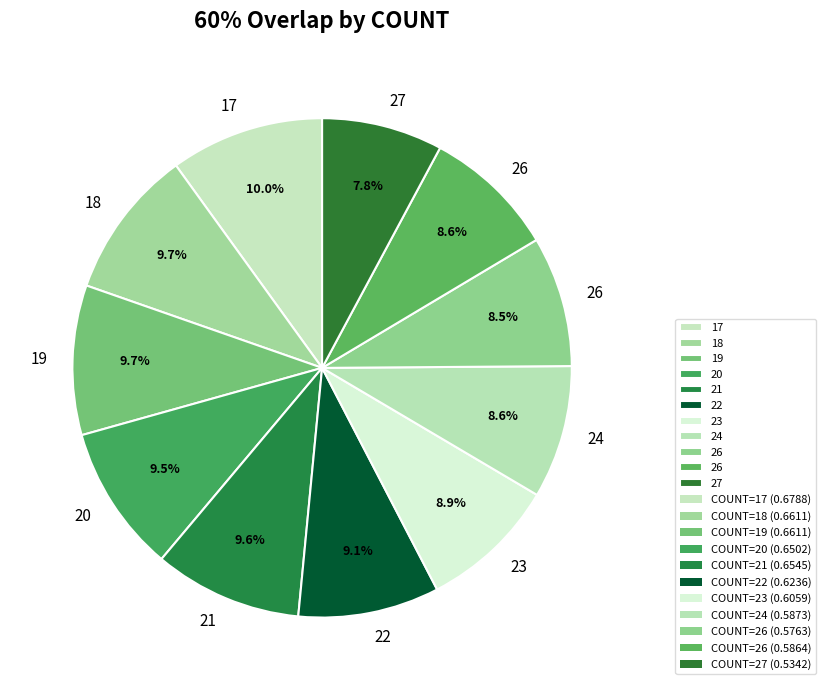

How many segments does this pie chart have?

11